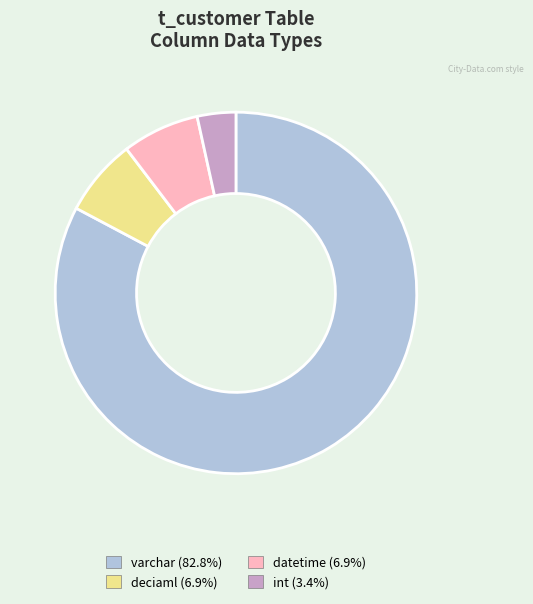

Is there any slice that represents more than half of the pie?

Yes